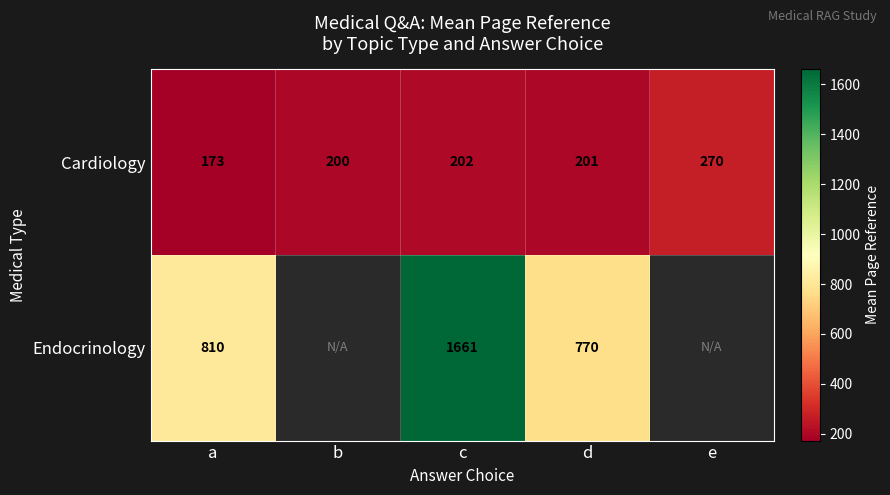

What is the difference between the highest and lowest values at c?

1459.0